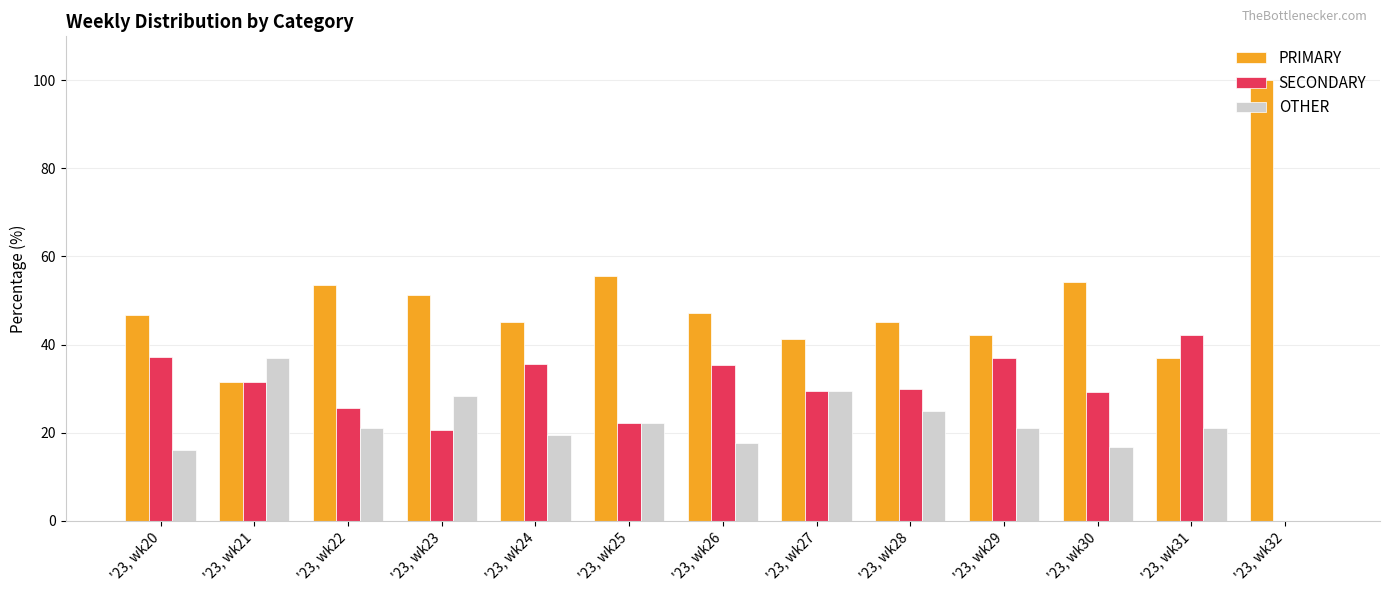

What is the total value across all series at '23, wk21?

100.0